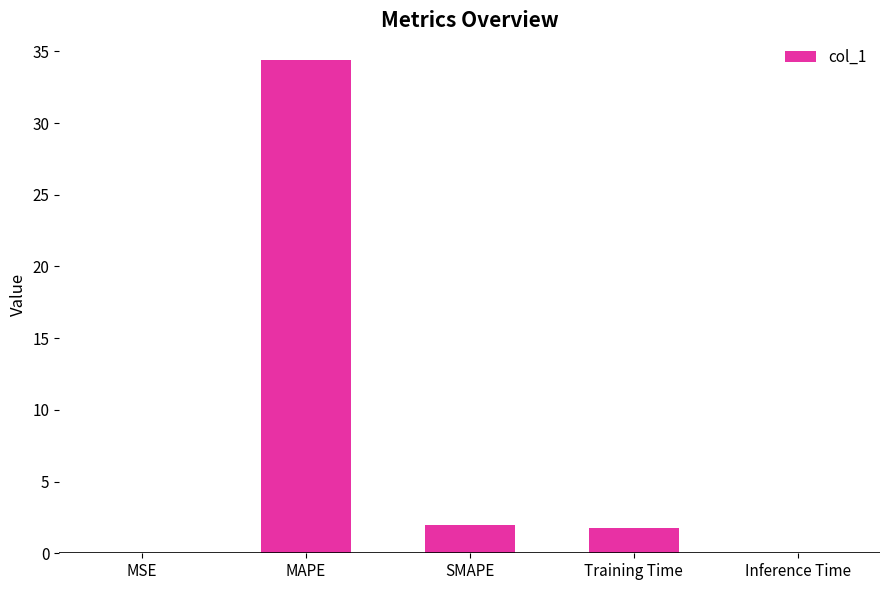

At which category does the chart reach its peak across all series?

MAPE